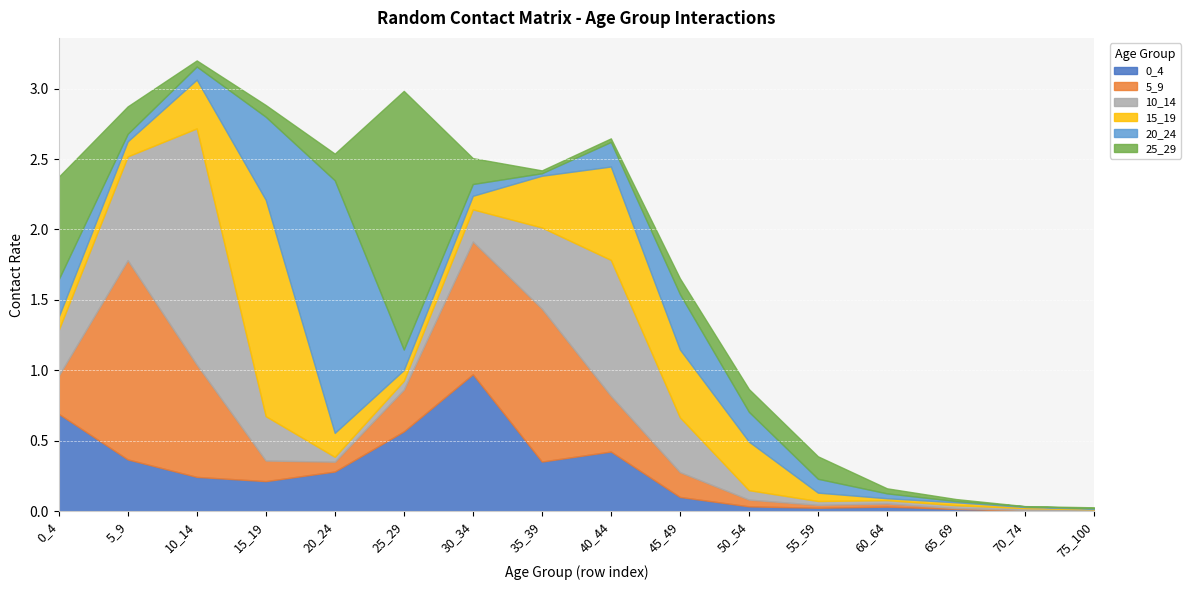

What is the sum of all 5_9 values?

5.7